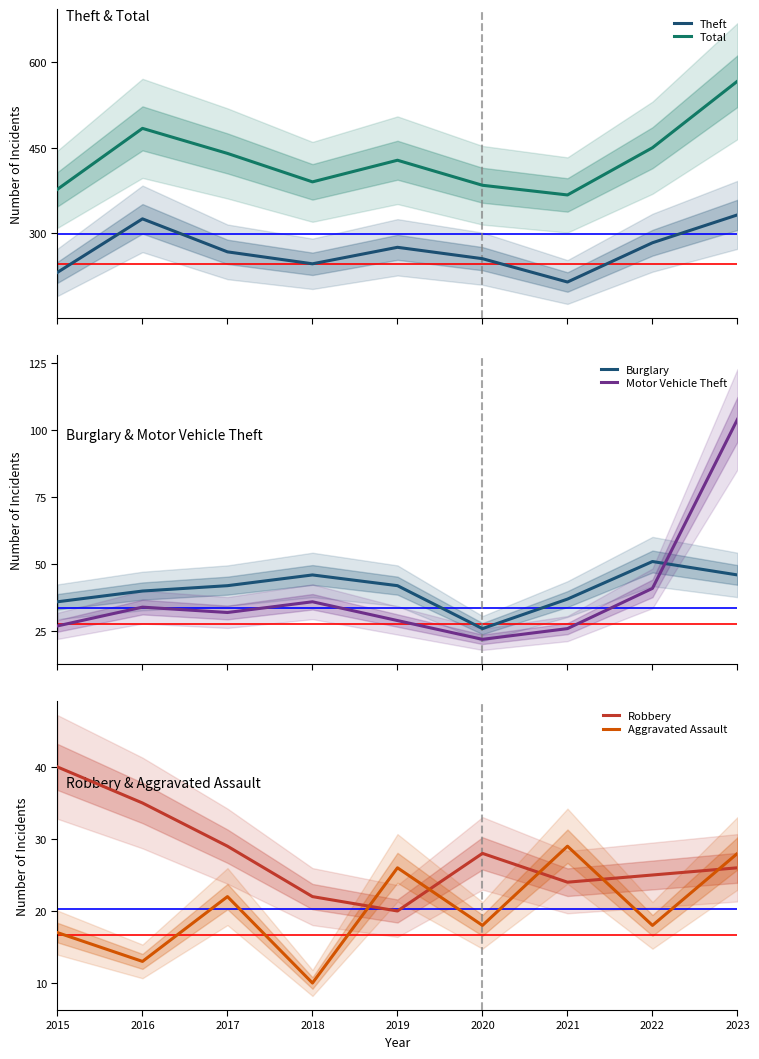

What is the minimum value shown in the chart?

10